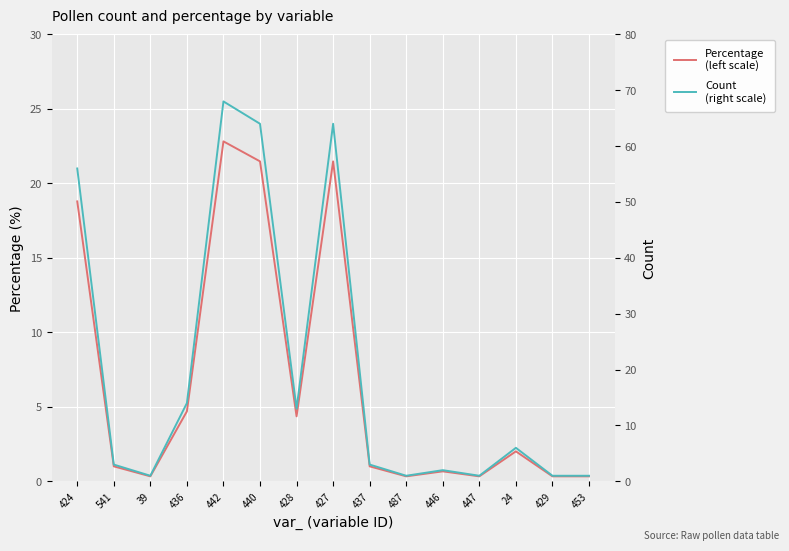

How many interior local peaks does the Count
(right scale) series have?

4